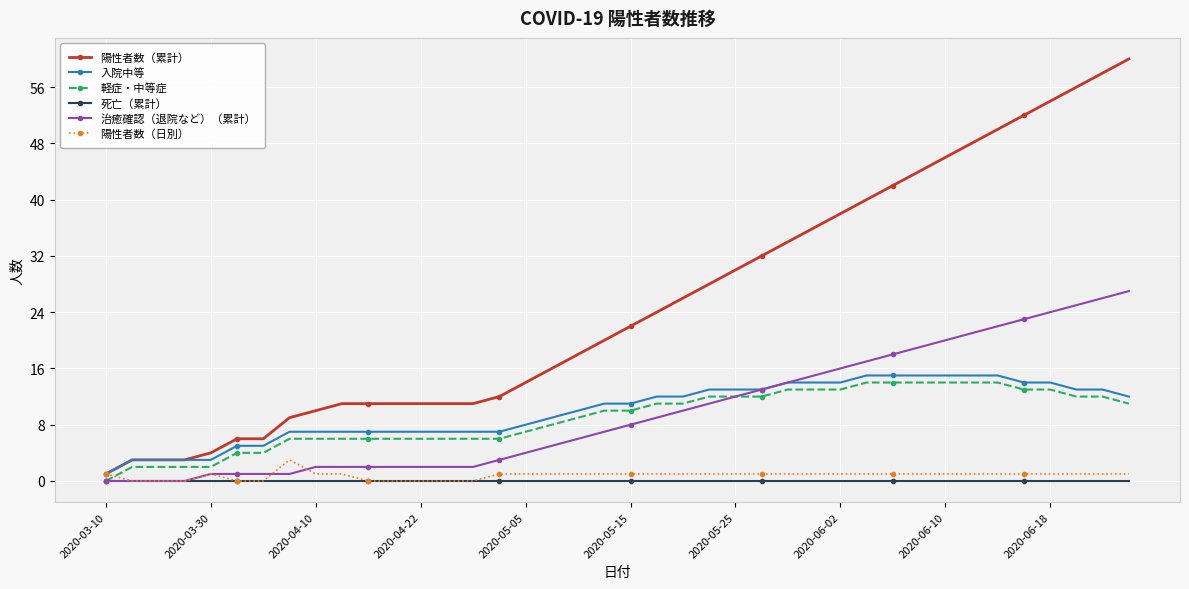

Which series has the largest total across all categories?

陽性者数（累計）